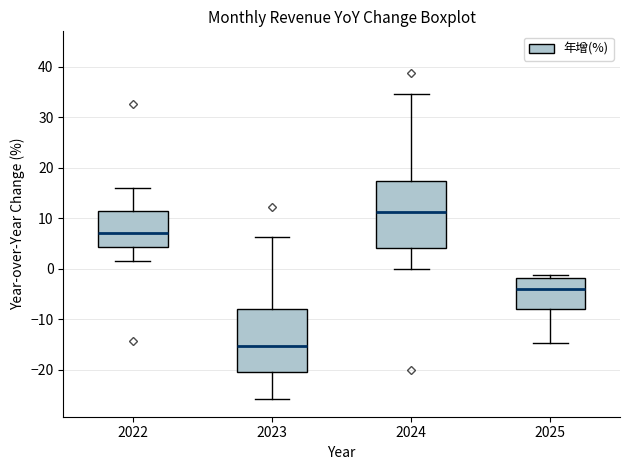

Where is the lower edge of the box at x = 2024 on the y-axis? The values are not printed on the chart, so give them approximately, as read against the axis.

4